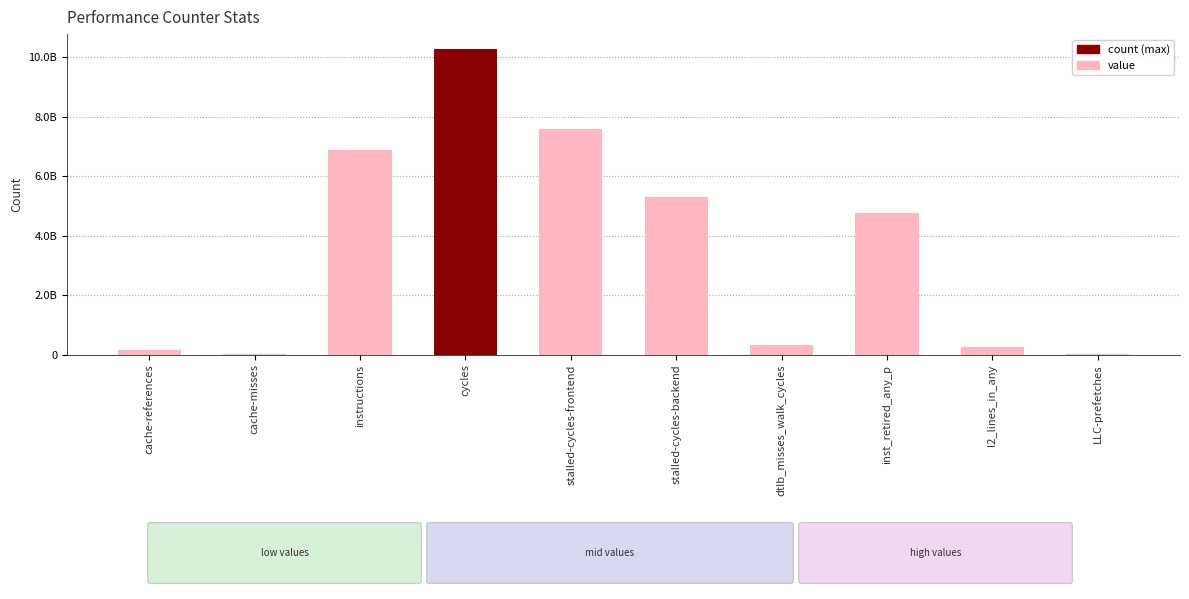

What is the difference between the values at l2_lines_in_any and stalled-cycles-backend?

5066221462